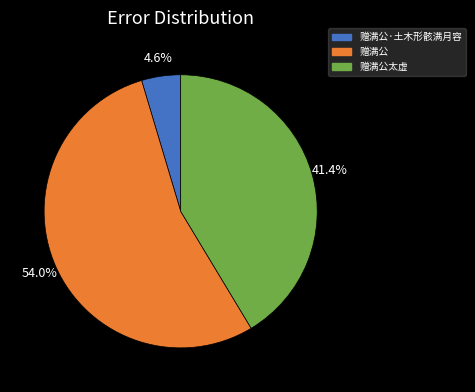

Is there any slice that represents more than half of the pie?

Yes